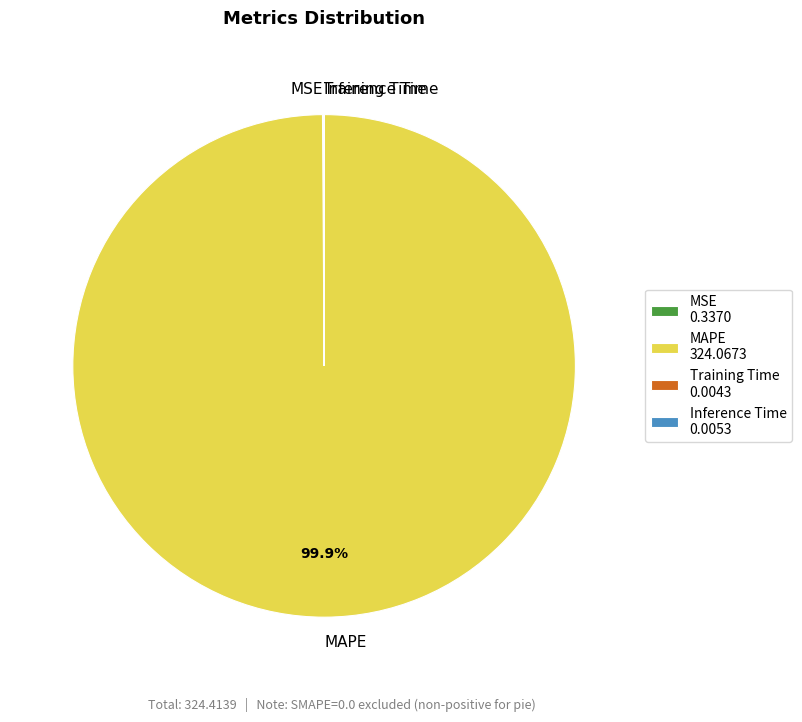

Is there a majority slice in this chart?

Yes